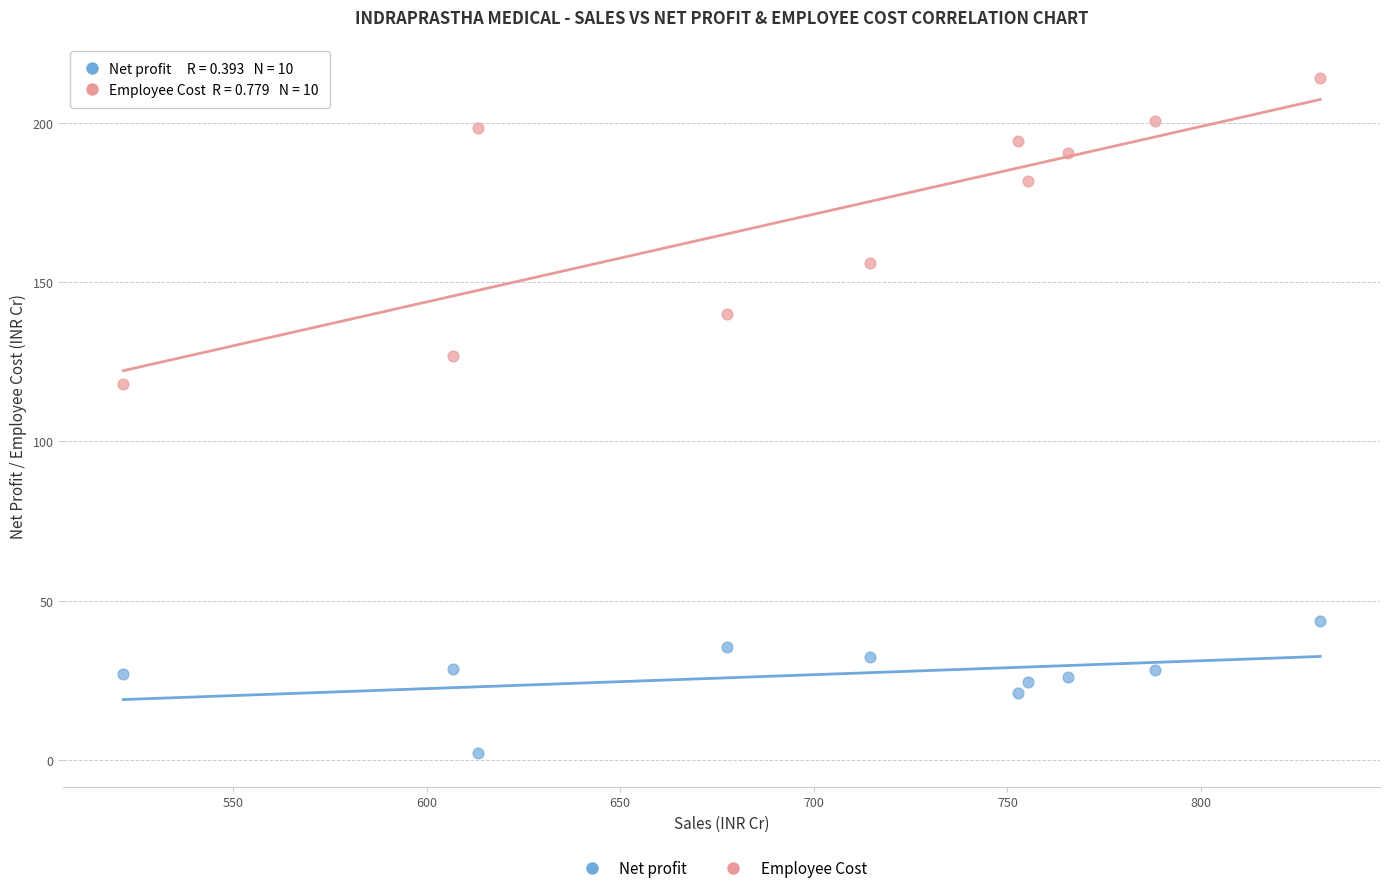

Which series reaches the maximum Y coordinate?

Employee Cost